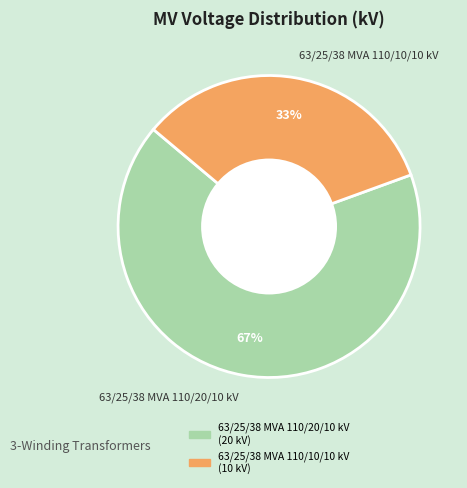

To the nearest percent, what percentage of the pie is 63/25/38 MVA 110/20/10 kV?

67%